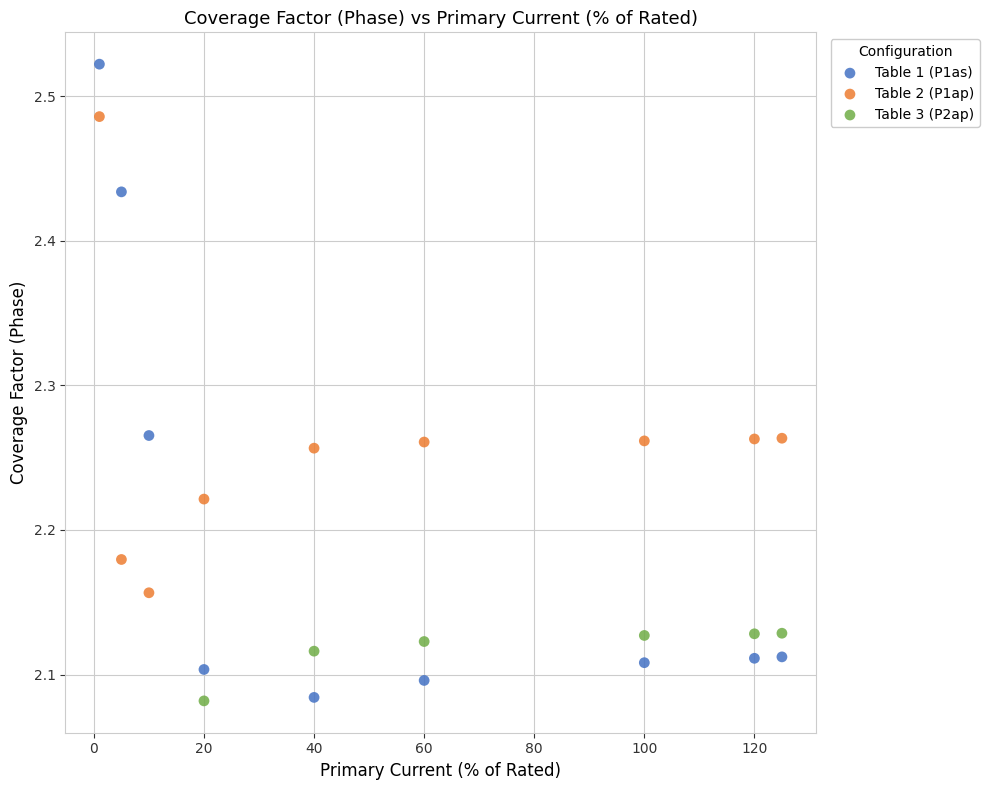

Which series contains the highest Y value?

Table 1 (P1as)